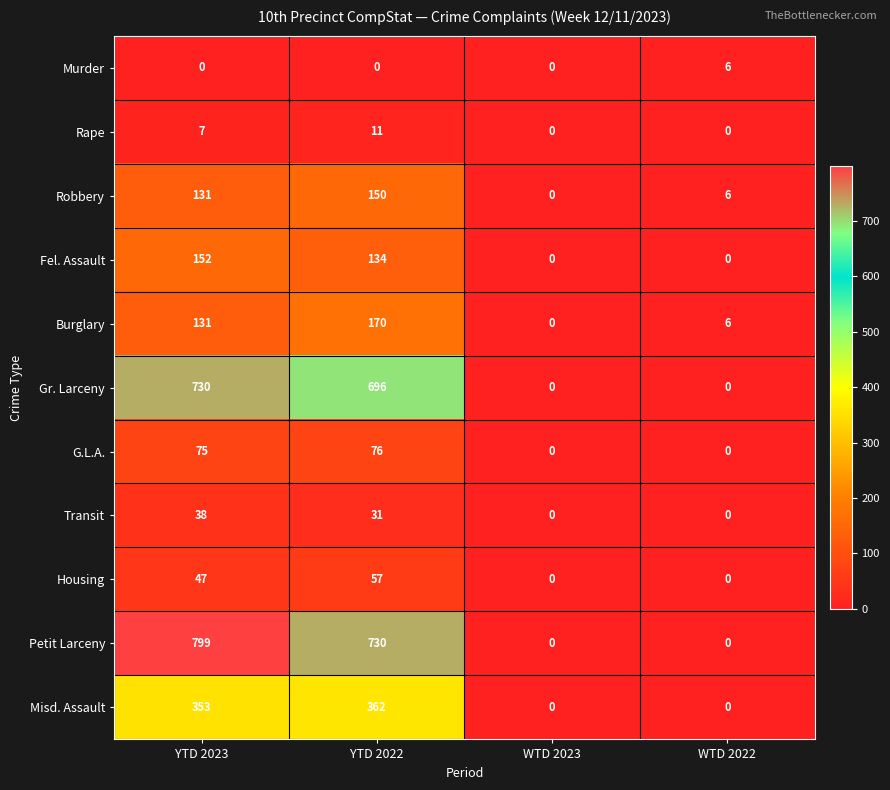

True or false: Burglary has a value of 35 at YTD 2023.

False